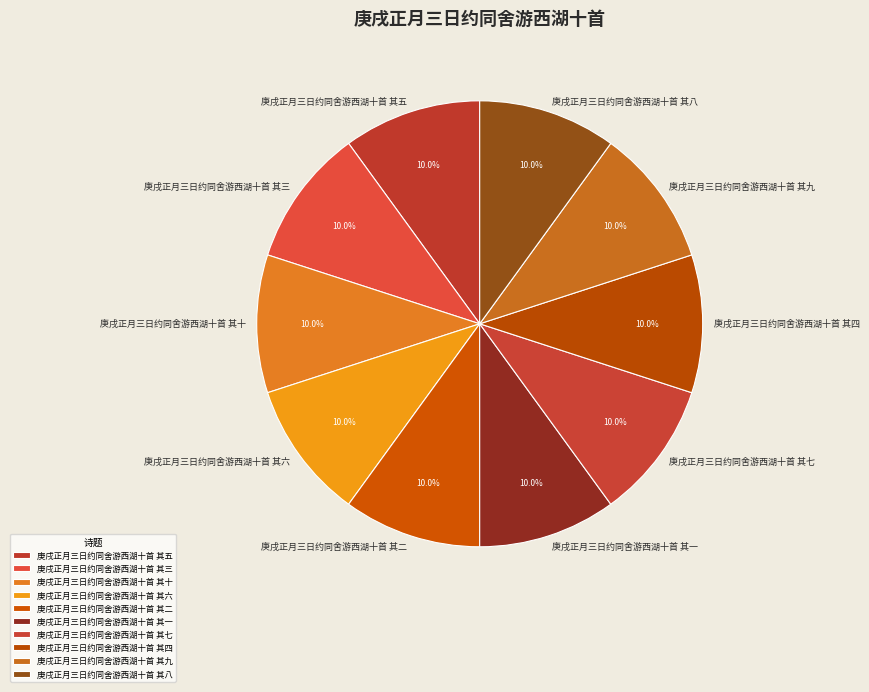

How many segments does this pie chart have?

10